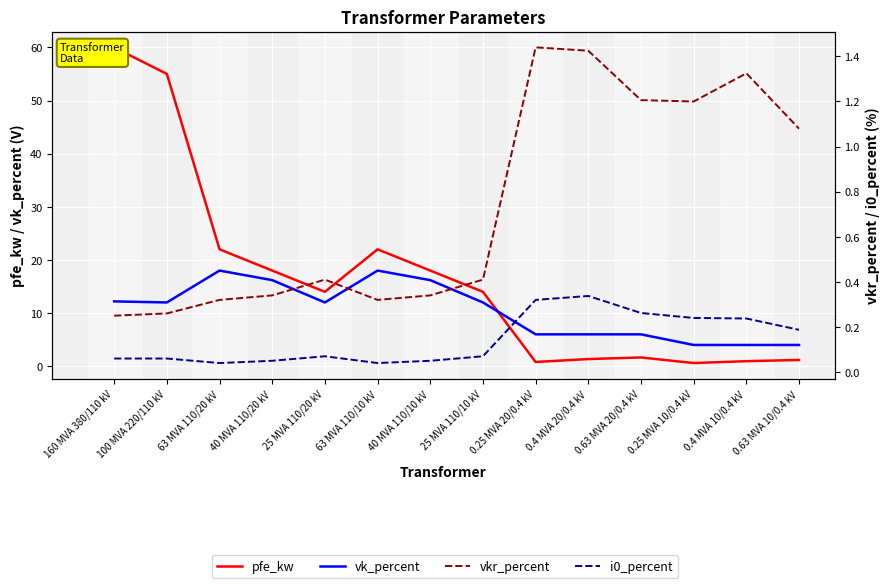

Which series ends up on top after the final intersection of pfe_kw and vk_percent?

vk_percent